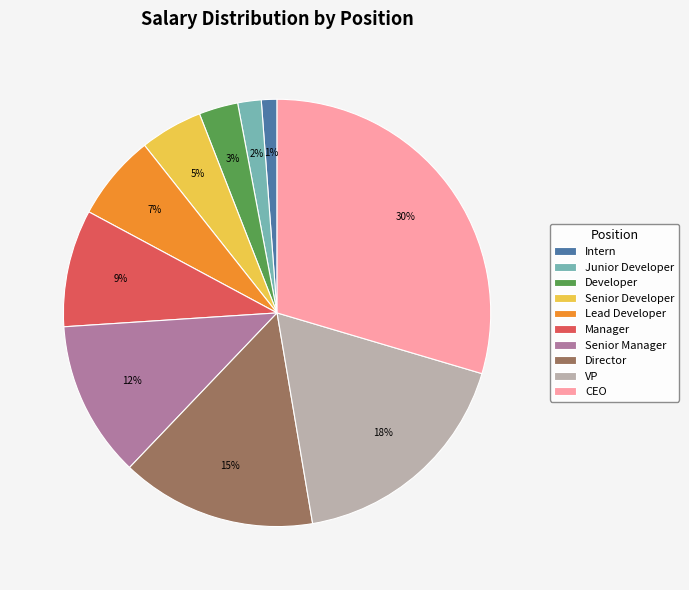

To the nearest percent, what is the average slice percentage?

10%